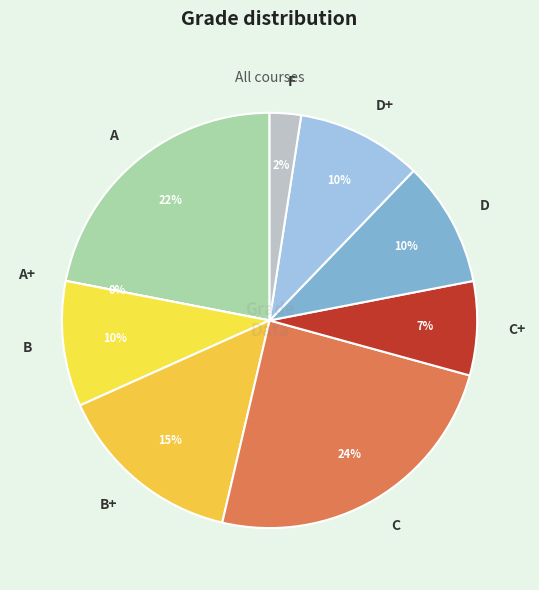

Is D the majority of the pie?

No